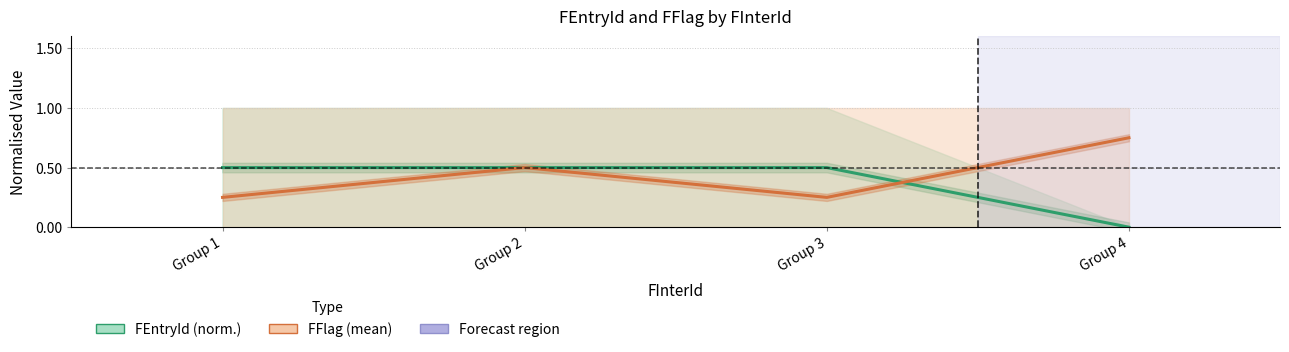

True or false: FEntryId (norm.) has more than 1 interior local peaks.

False